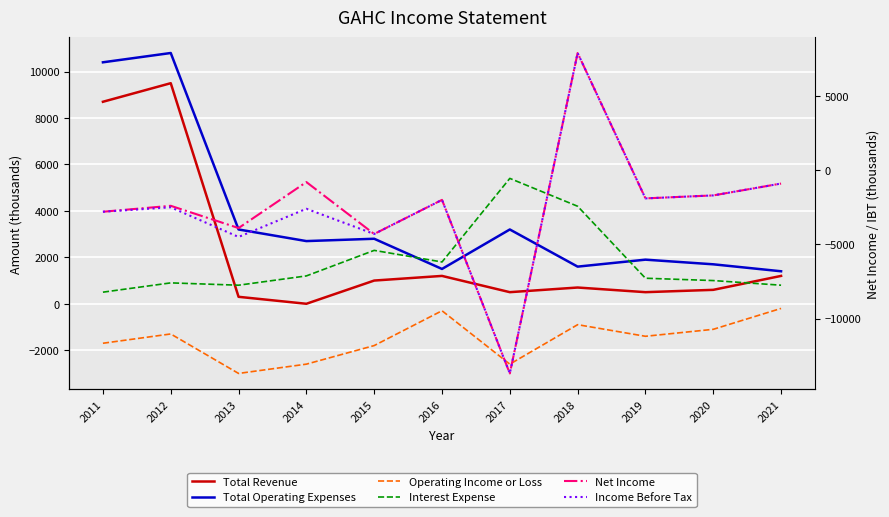

At 2016, list the series in order from largest to smallest.

Interest Expense, Total Operating Expenses, Total Revenue, Operating Income or Loss, Net Income, Income Before Tax